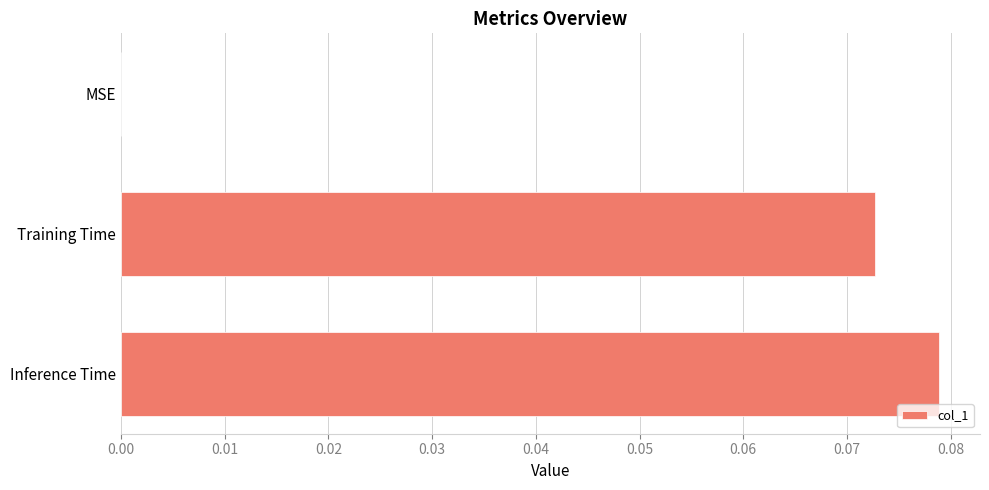

Which category has the highest value across all series?

Inference Time